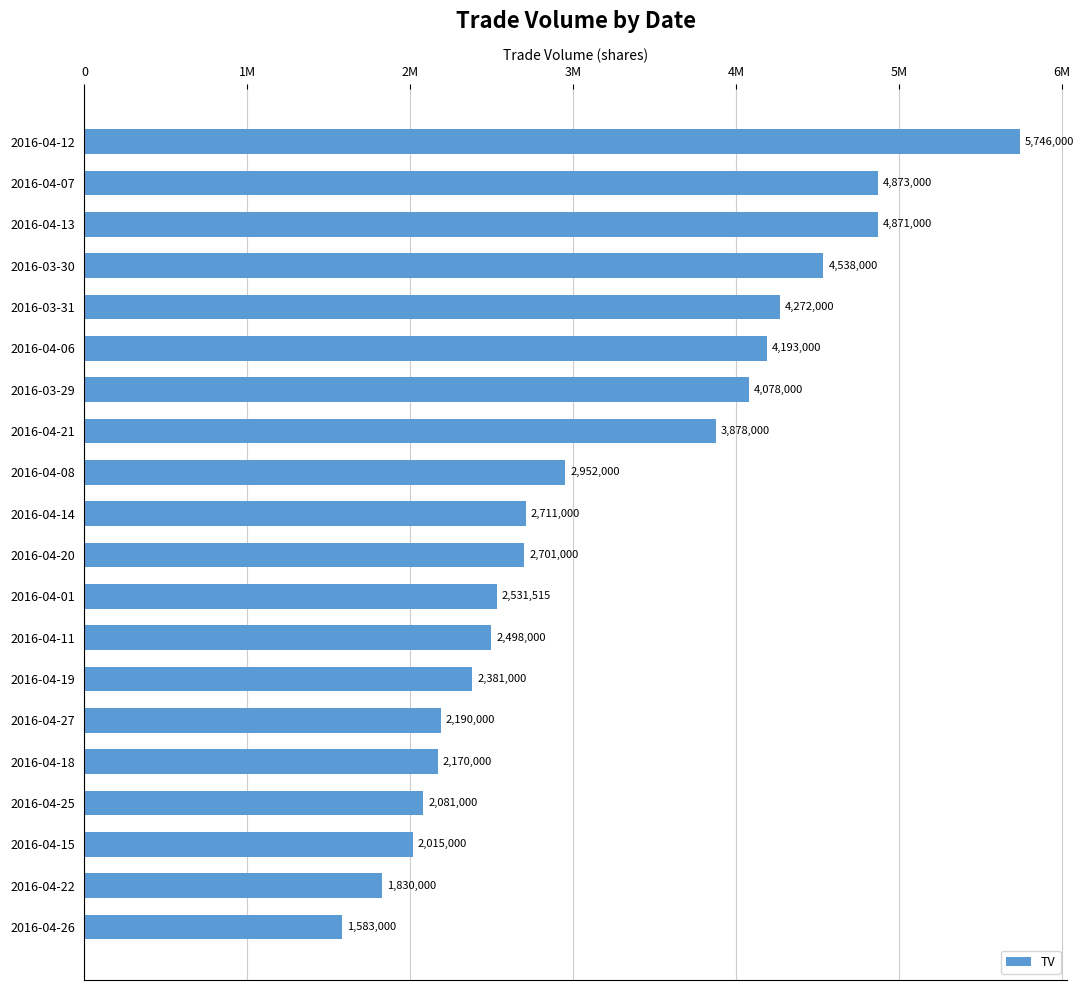

Does the chart contain any negative values?

No